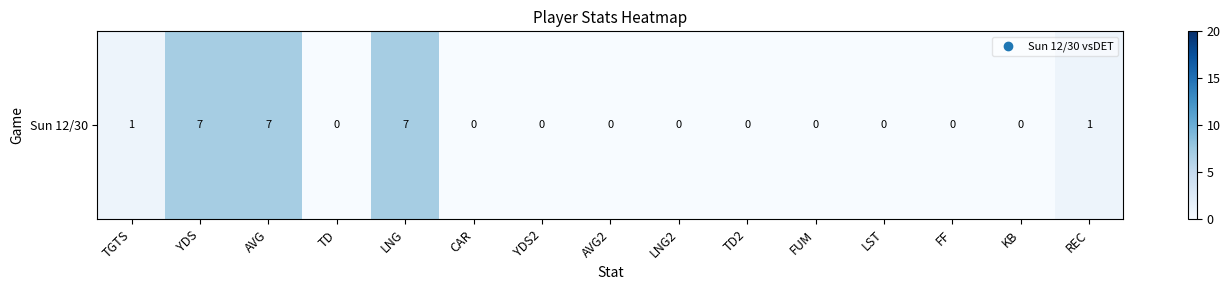

List the labels in order of value, smallest first.

TD, CAR, YDS2, AVG2, LNG2, TD2, FUM, LST, FF, KB, TGTS, REC, YDS, AVG, LNG